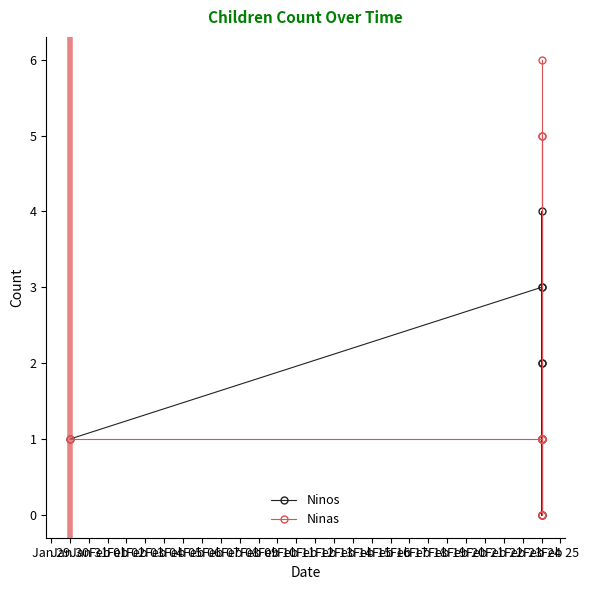

Reading right to left, list all the values displayed in this chart.

Ninos: 1	0	4	3	2	1	2	0	1	3	1
Ninas: 6	5	1	1	0	1	0	1	5	1	1